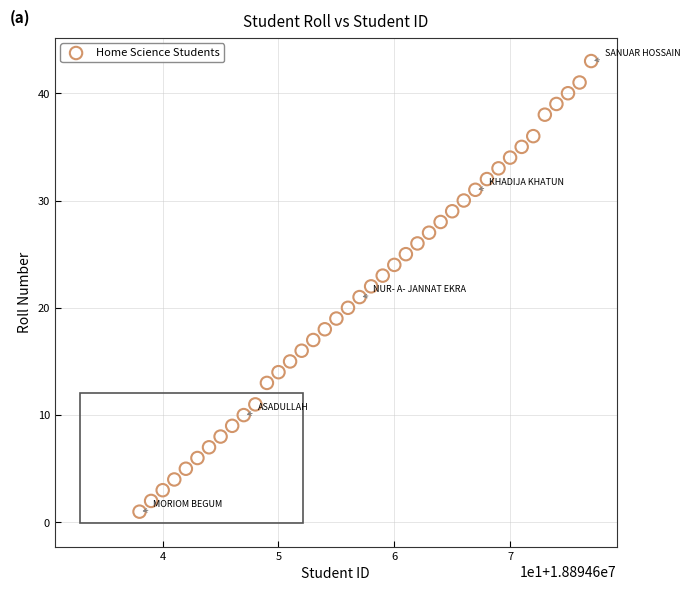

What is the range of X values (max minus min)?

39